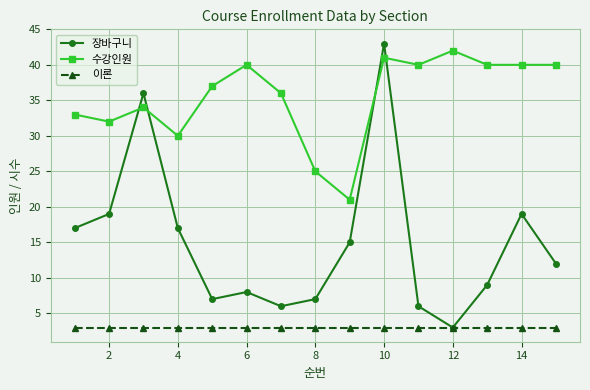

Which series has the largest total across all categories?

수강인원